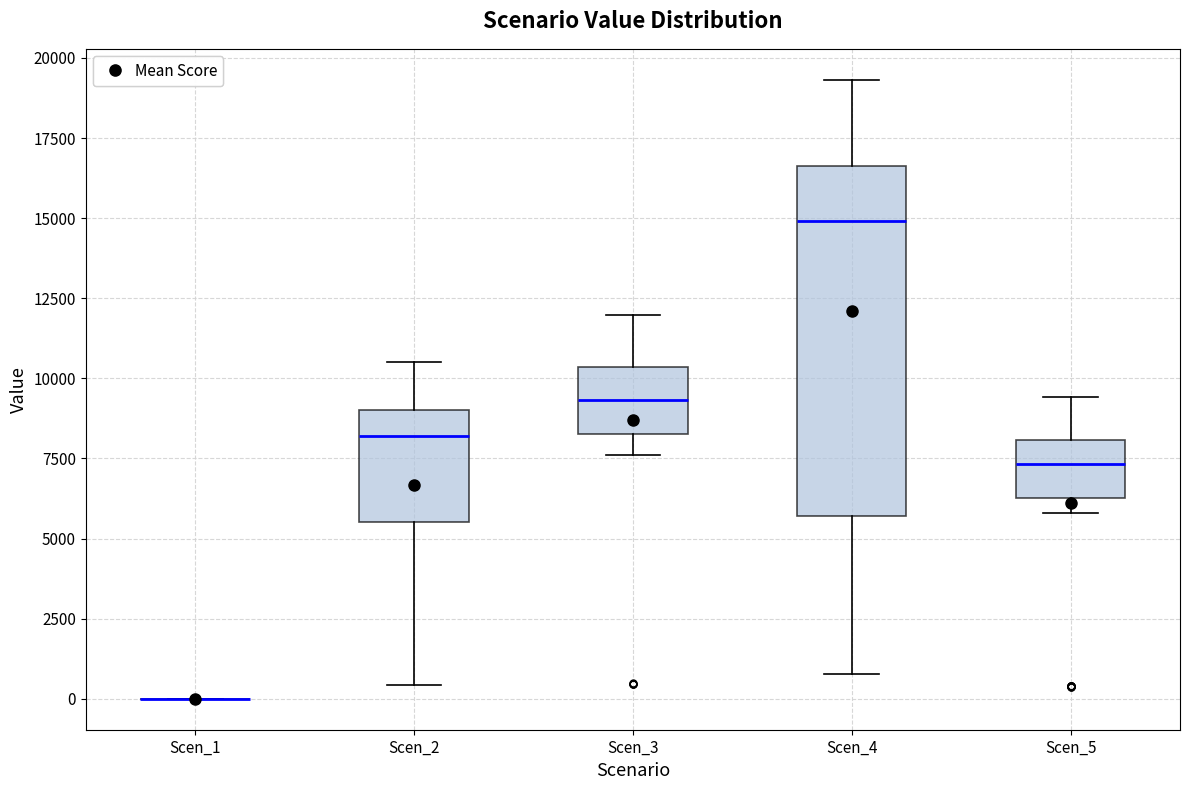

Which box is the tallest, from its lower edge to its upper edge?

Scen_4